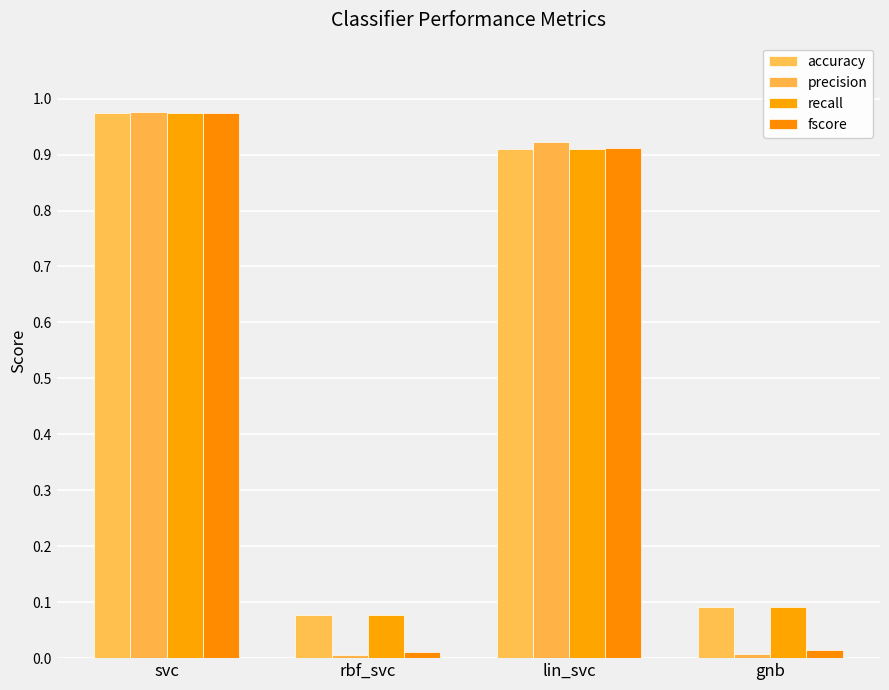

What is the label of the 2nd bar from the left?

rbf_svc